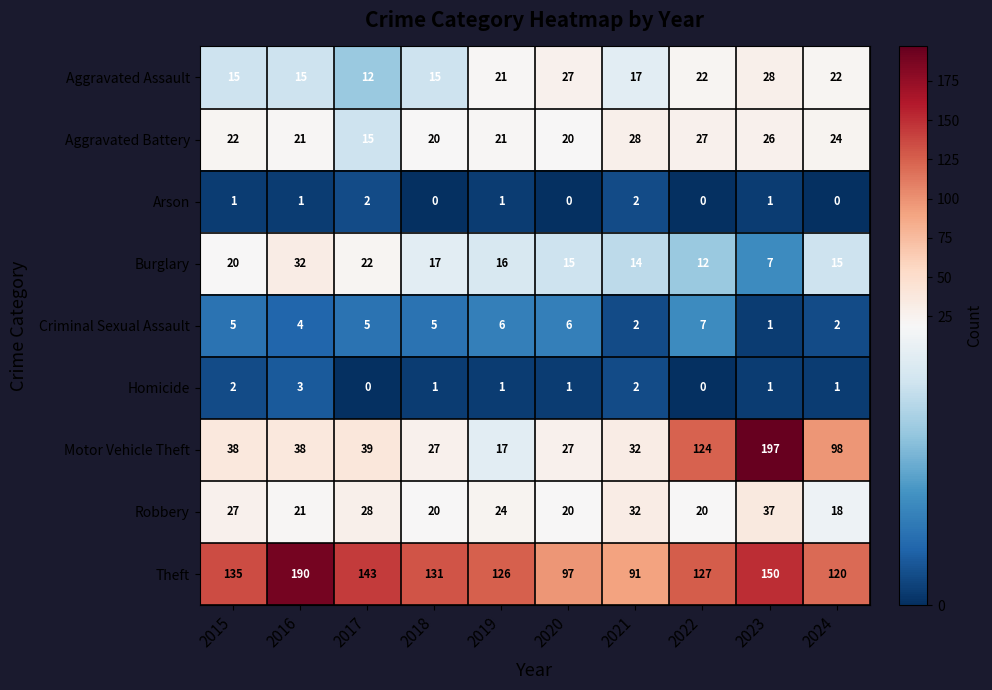

The value of Criminal Sexual Assault at 2022 is 7. True or false?

True